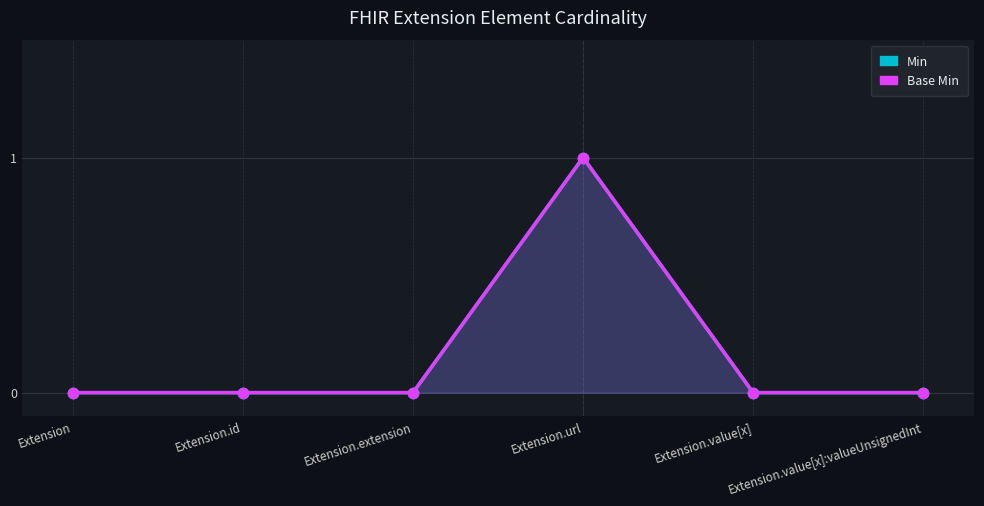

Is the value of Base Min at Extension.extension greater than the value of Min at Extension.extension?

No